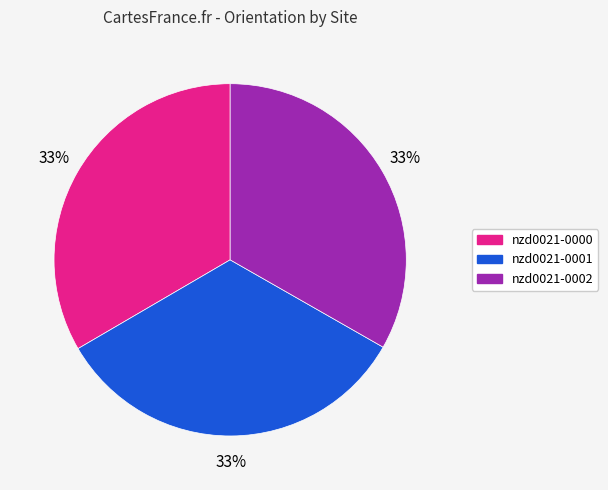

Is the sum of nzd0021-0002 and nzd0021-0000 greater than half?

Yes